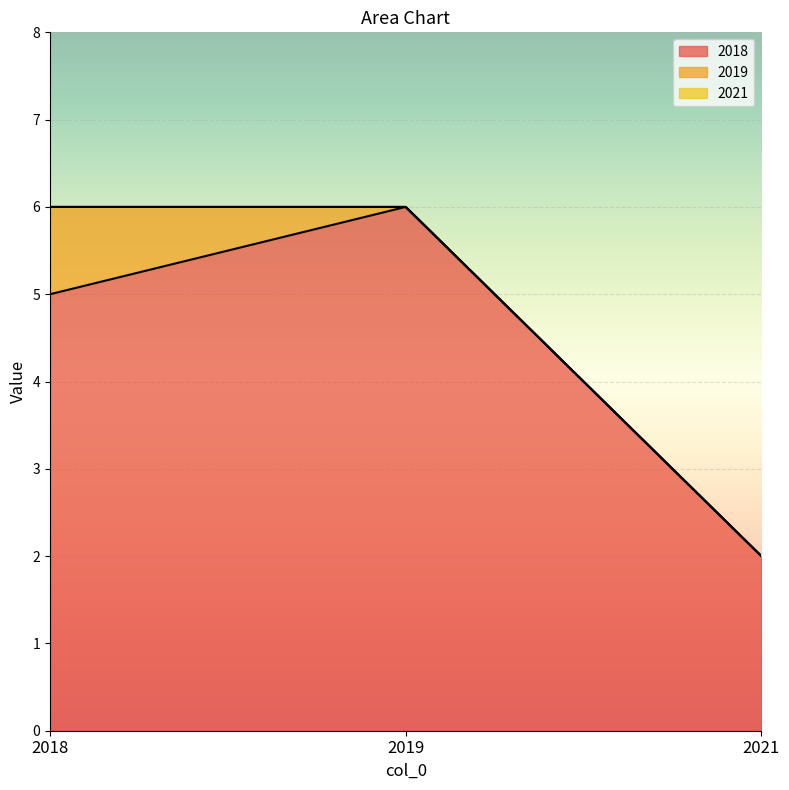

Reading right to left, what are all the values shown in this chart?

2018: 2	6	5
2019: 0	0	1
2021: 0	0	0